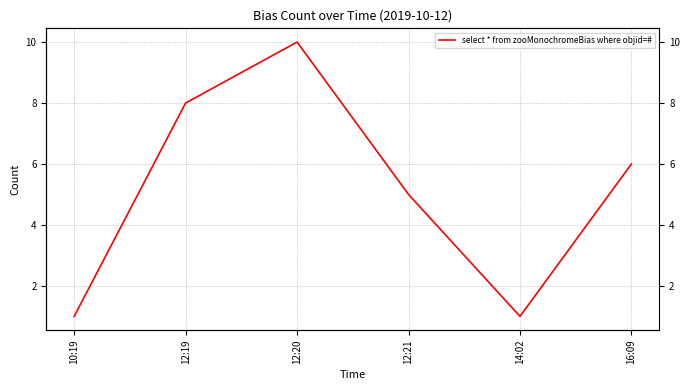

List the labels in order of value, smallest first.

10:19, 14:02, 12:21, 16:09, 12:19, 12:20